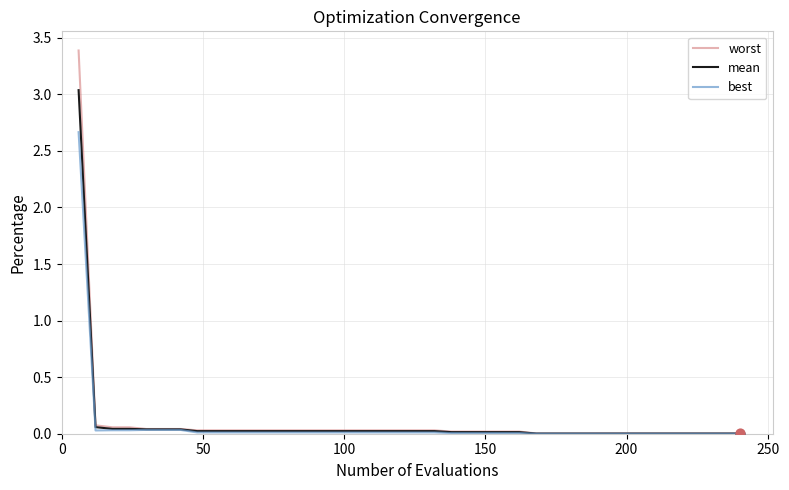

Which series has the widest spread of values?

worst